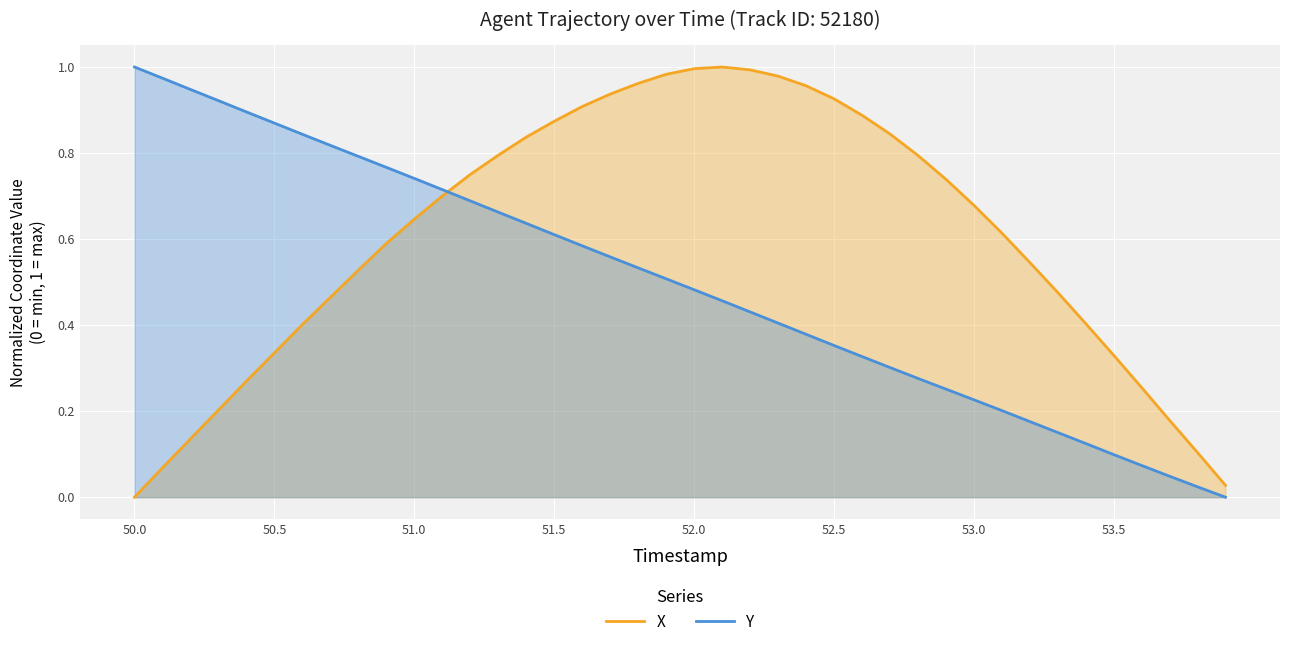

True or false: Y has more than 2 interior local peaks.

False